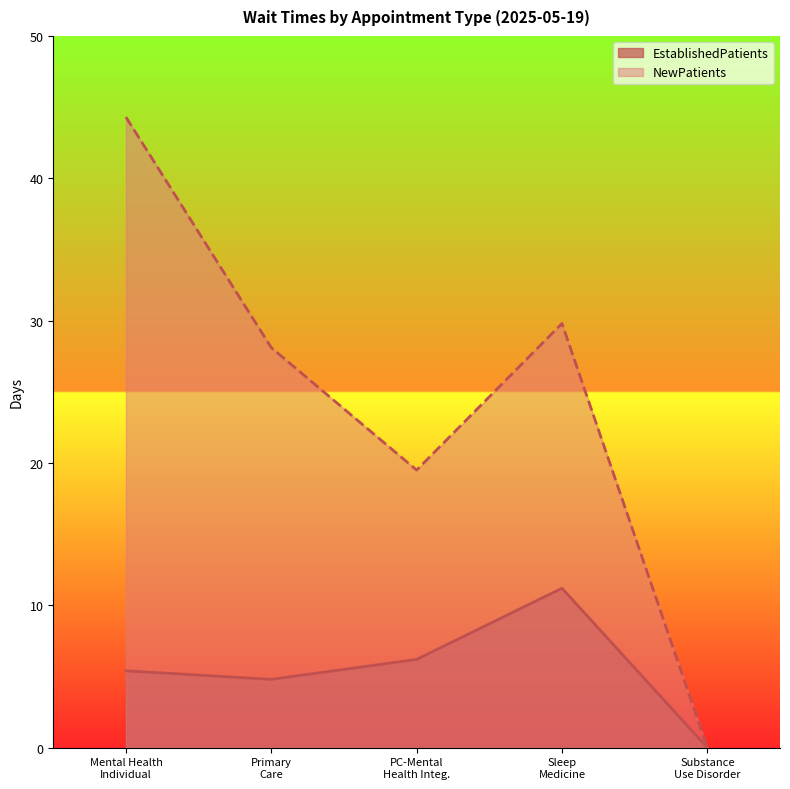

Which series has the largest total across all categories?

NewPatients